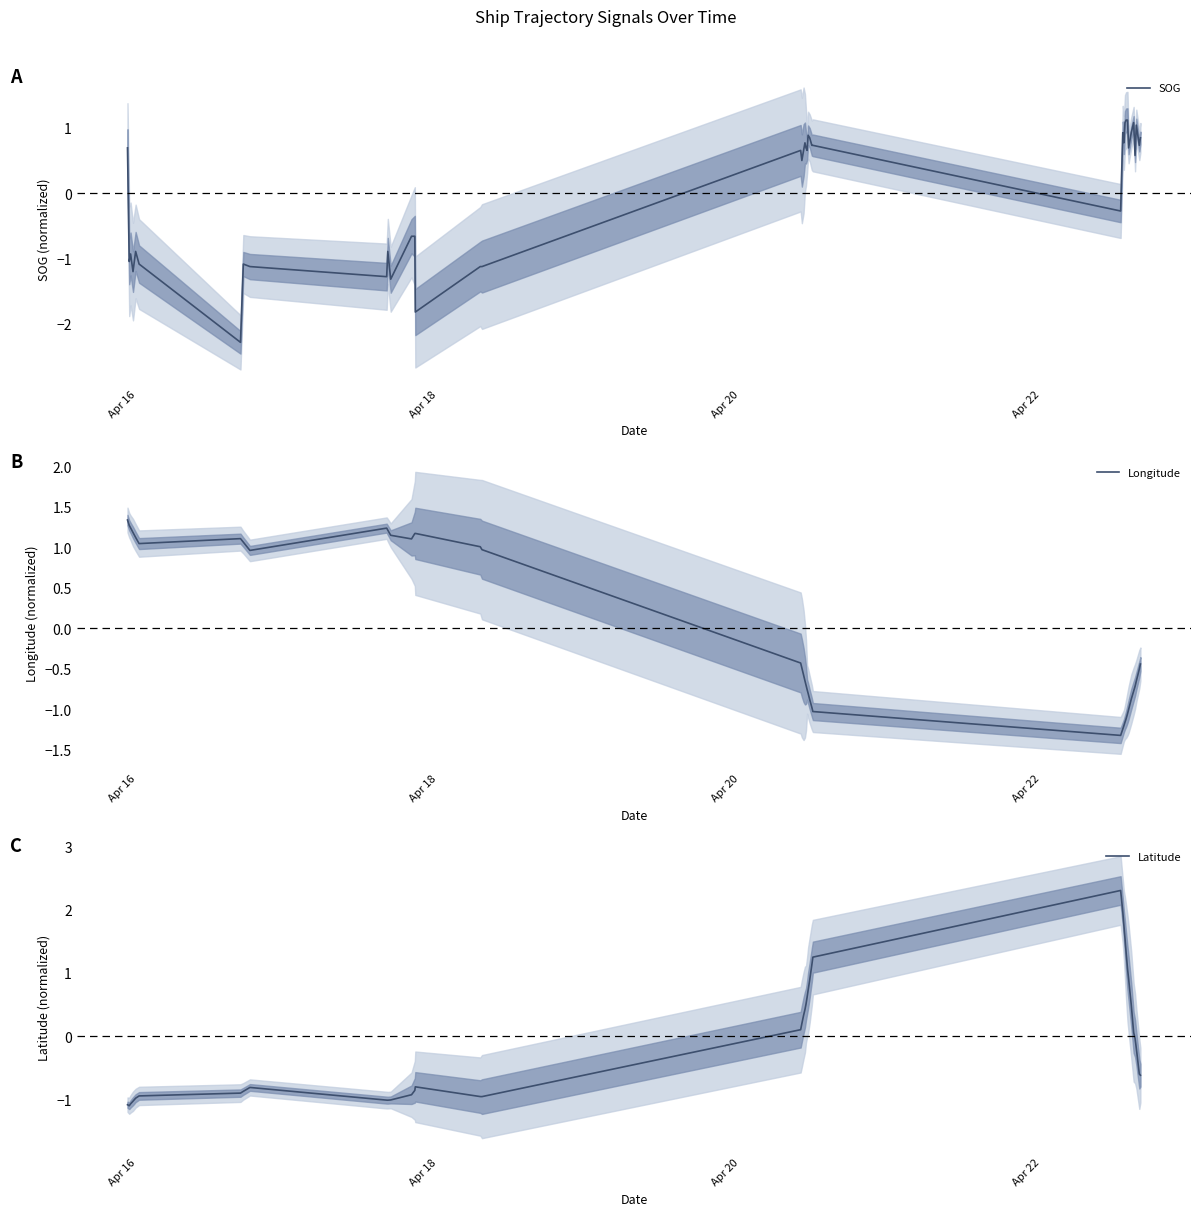

True or false: Longitude and SOG cross at least once.

True